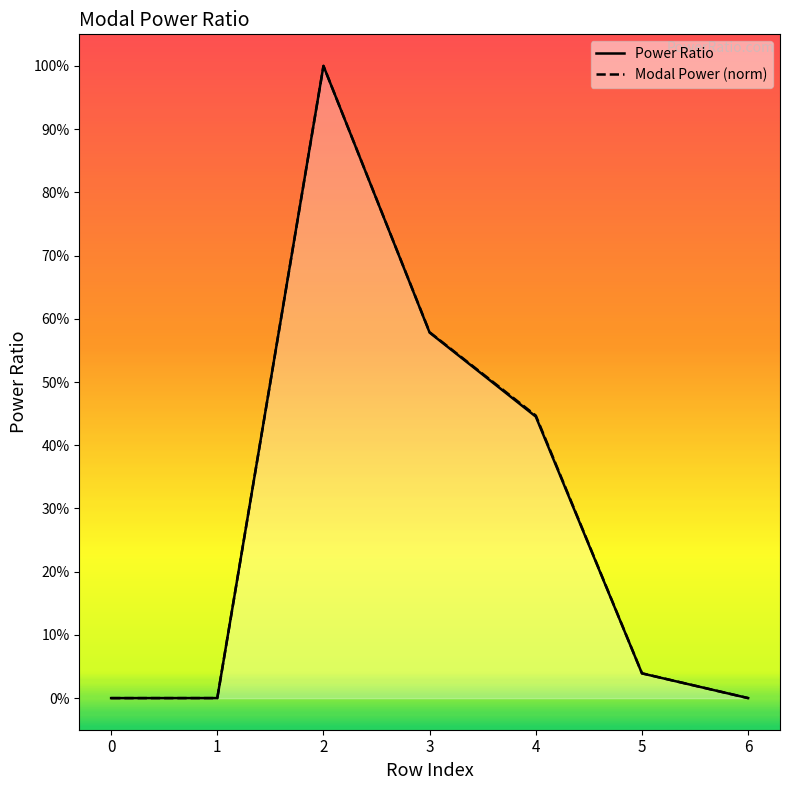

What is the greatest value displayed?

1.0